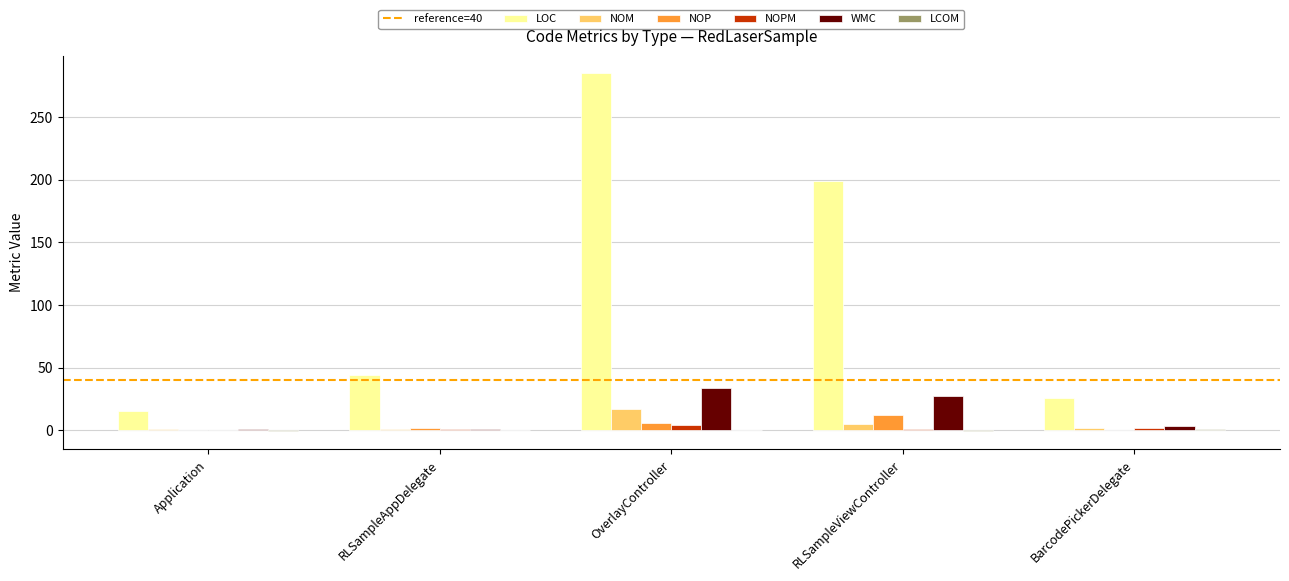

Which series has the largest total across all categories?

LOC